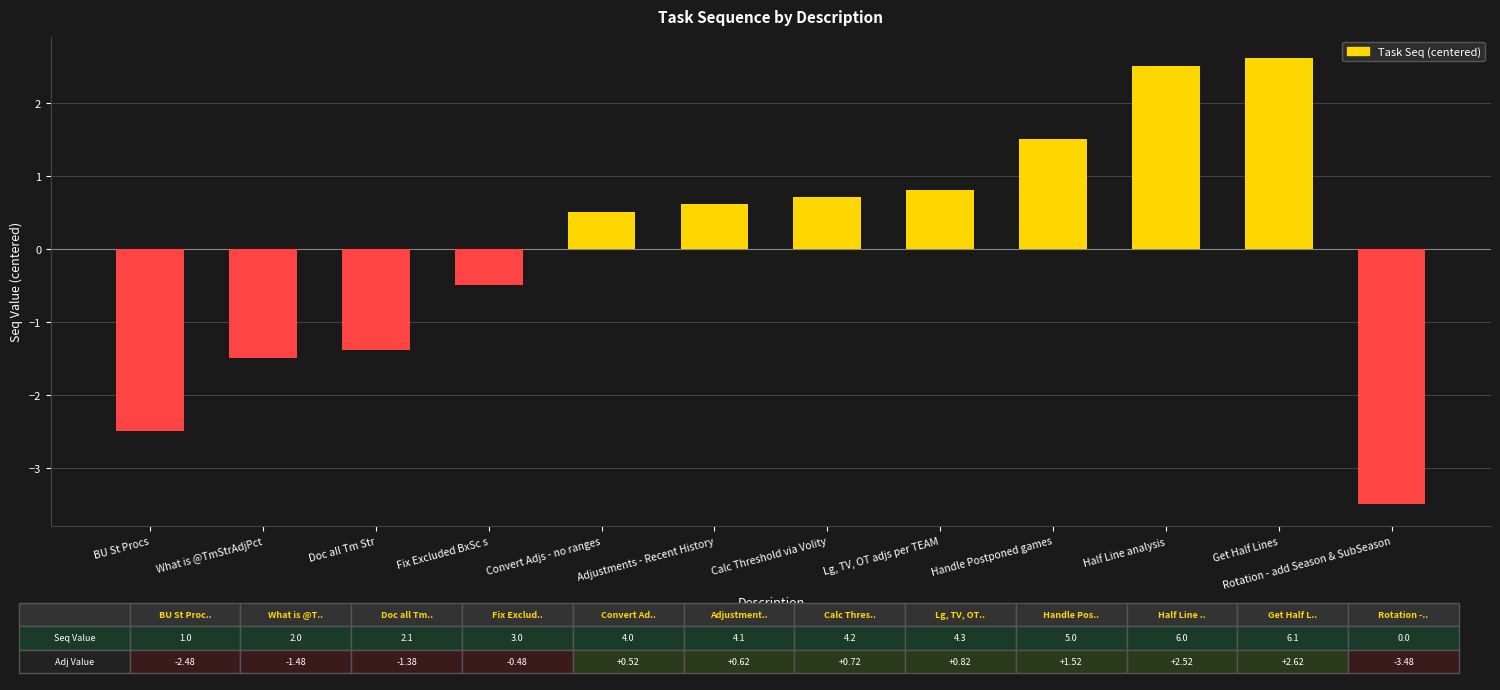

List the labels in order of value, largest first.

Get Half Lines, Half Line analysis, Handle Postponed games, Lg, TV, OT adjs per TEAM, Calc Threshold via Volity, Adjustments - Recent History, Convert Adjs - no ranges, Fix Excluded BxSc s, Doc all Tm Str, What is @TmStrAdjPct, BU St Procs, Rotation - add Season & SubSeason